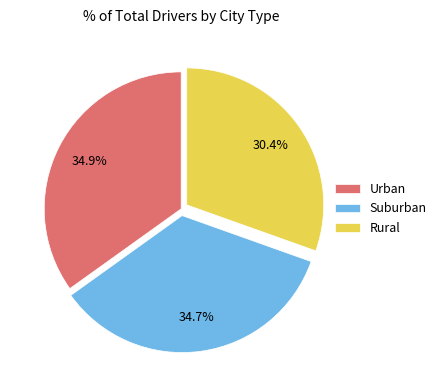

How many segments does this pie chart have?

3